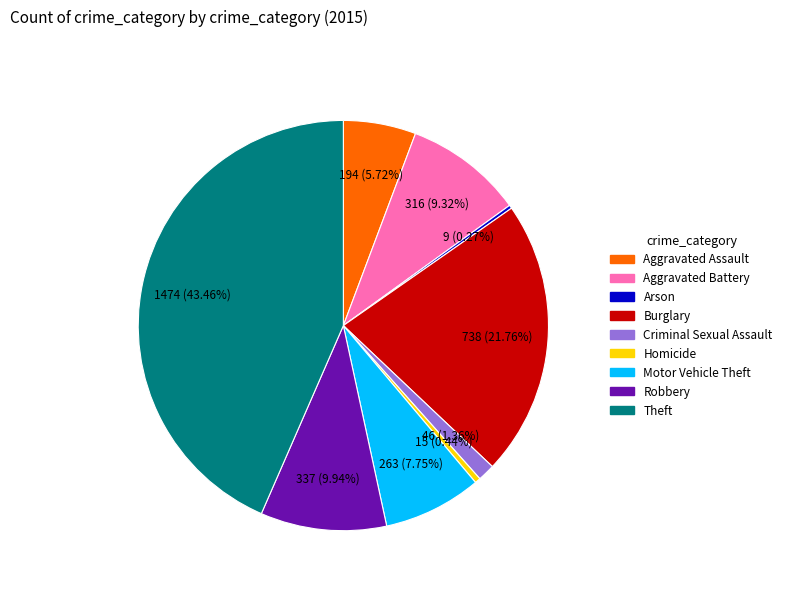

To the nearest percent, what is the combined percentage of Aggravated Battery and Criminal Sexual Assault?

11%